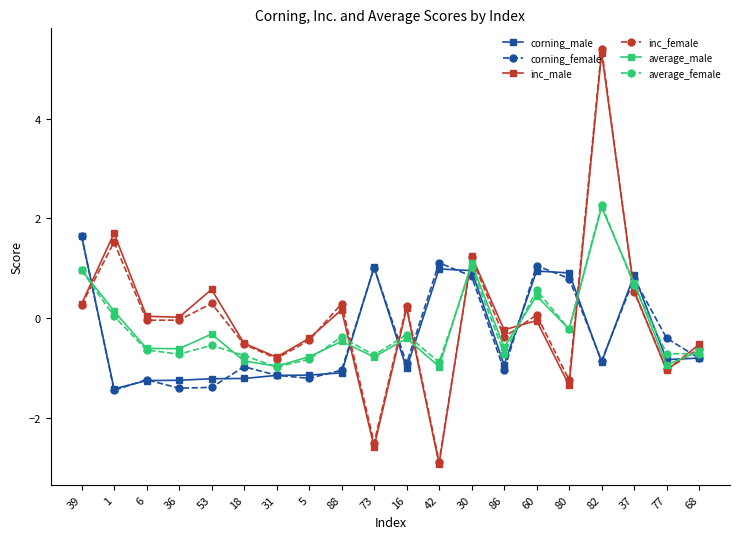

What is the average value of the corning_female series?

-0.3